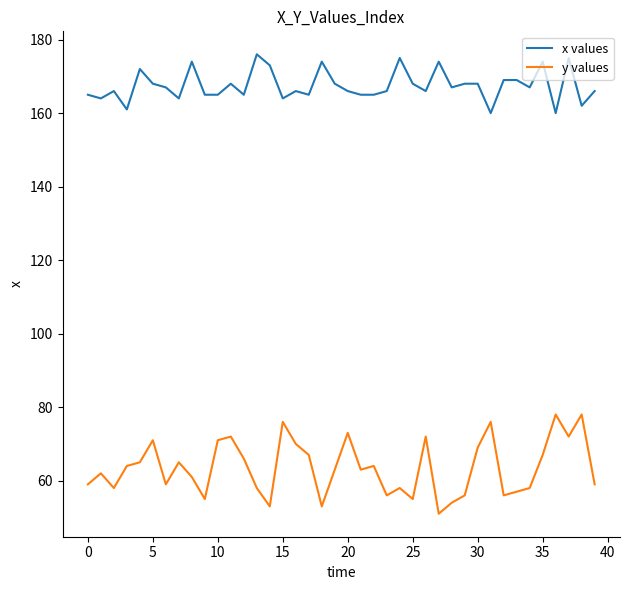

List the series in order of their peak value, lowest first.

y values, x values